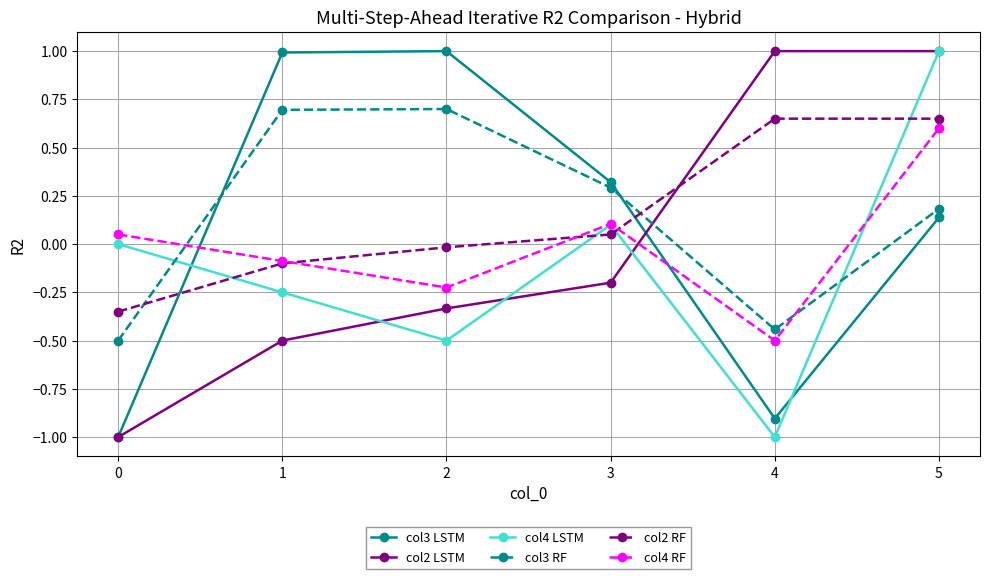

How many data points in col4 RF are less than 0?

3